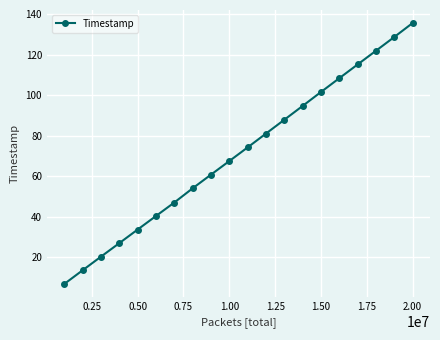

How many lines are shown in the chart?

1